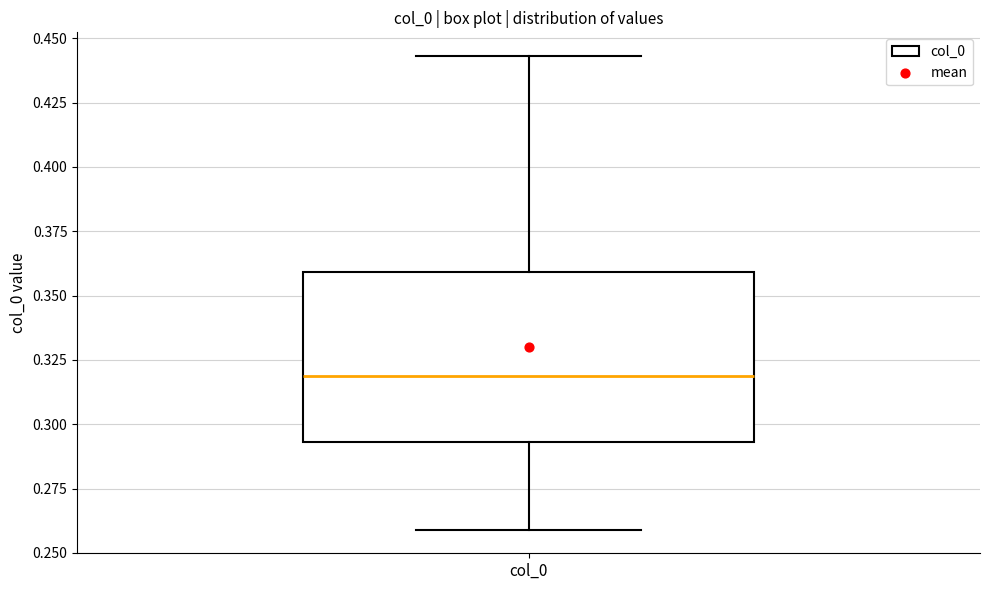

Where does the upper whisker of the box for col_0 end on the y-axis? The values are not printed on the chart, so give them approximately, as read against the axis.

0.445